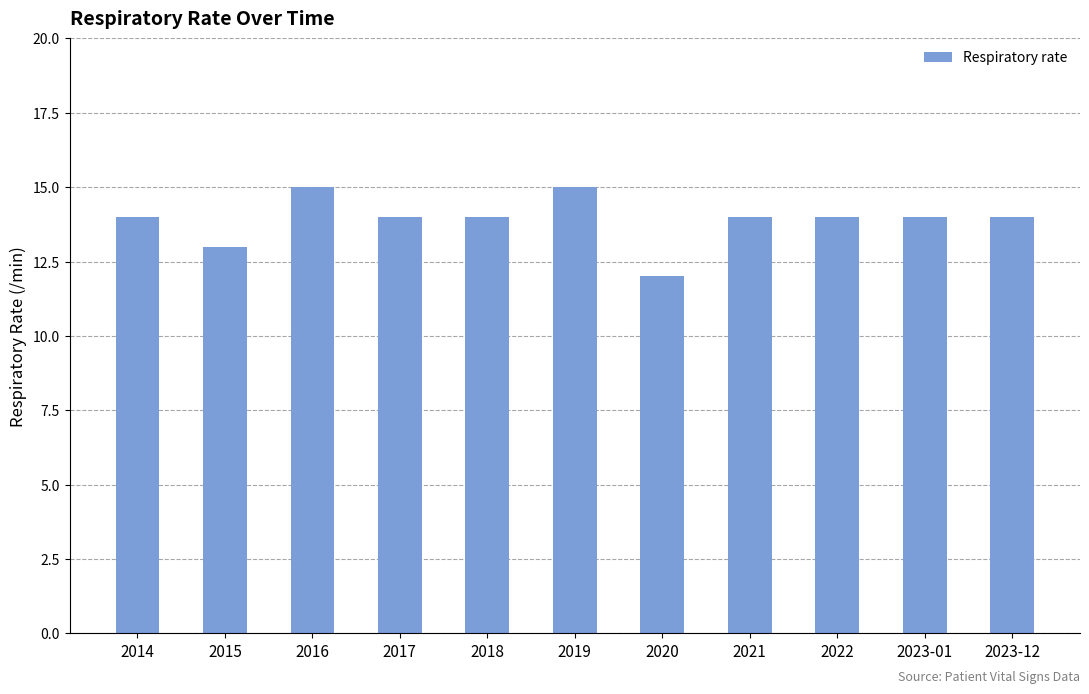

What is the minimum value shown in the chart?

12